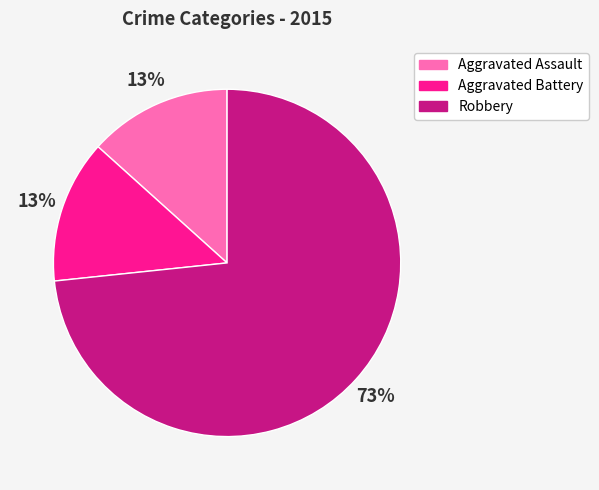

True or false: Aggravated Battery accounts for 1% of the total.

False